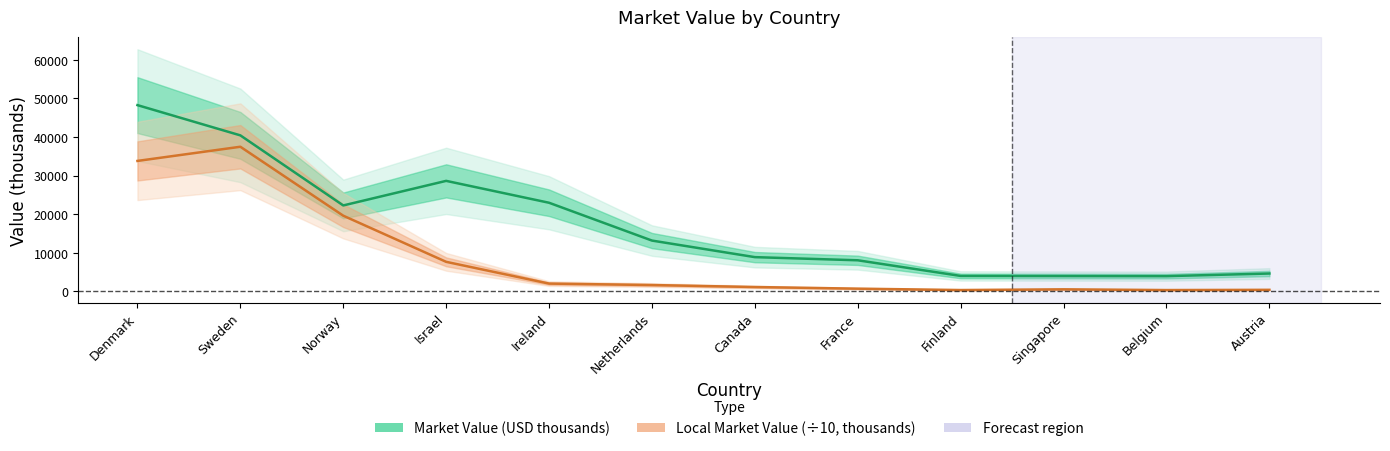

At which category is the sum across all series the highest?

Denmark